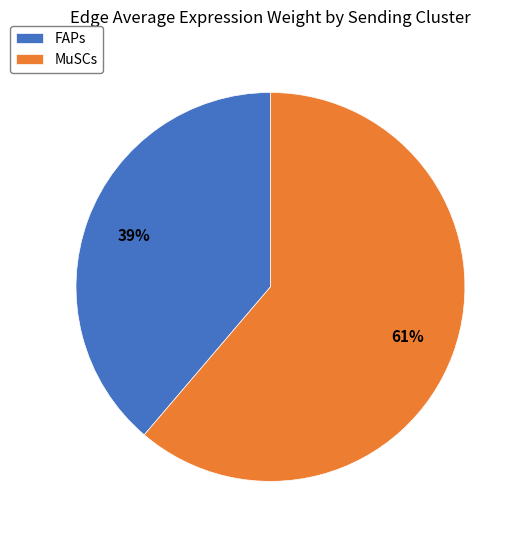

Which slice is the largest?

MuSCs